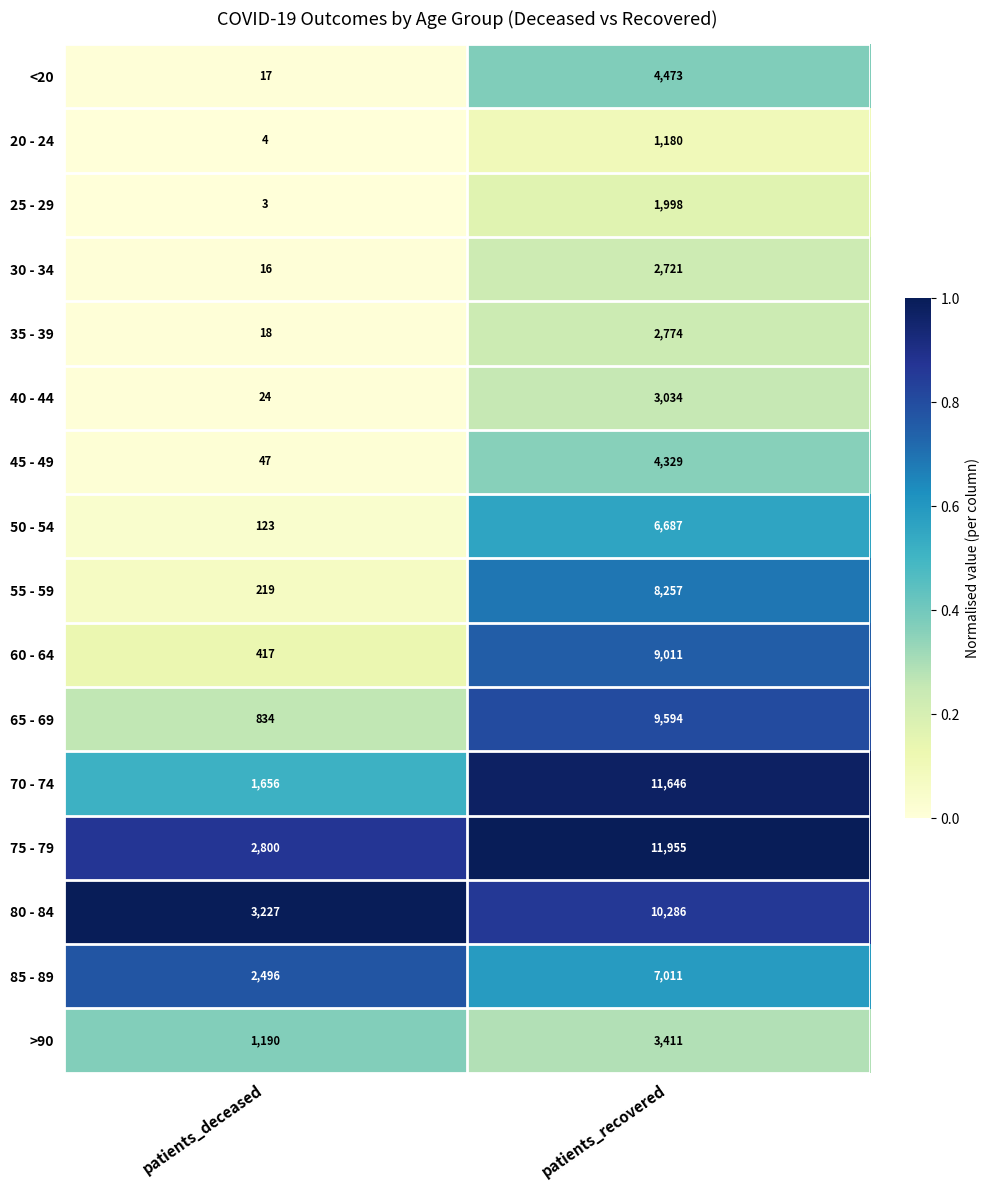

What is the average value of the 35 - 39 series?

1396